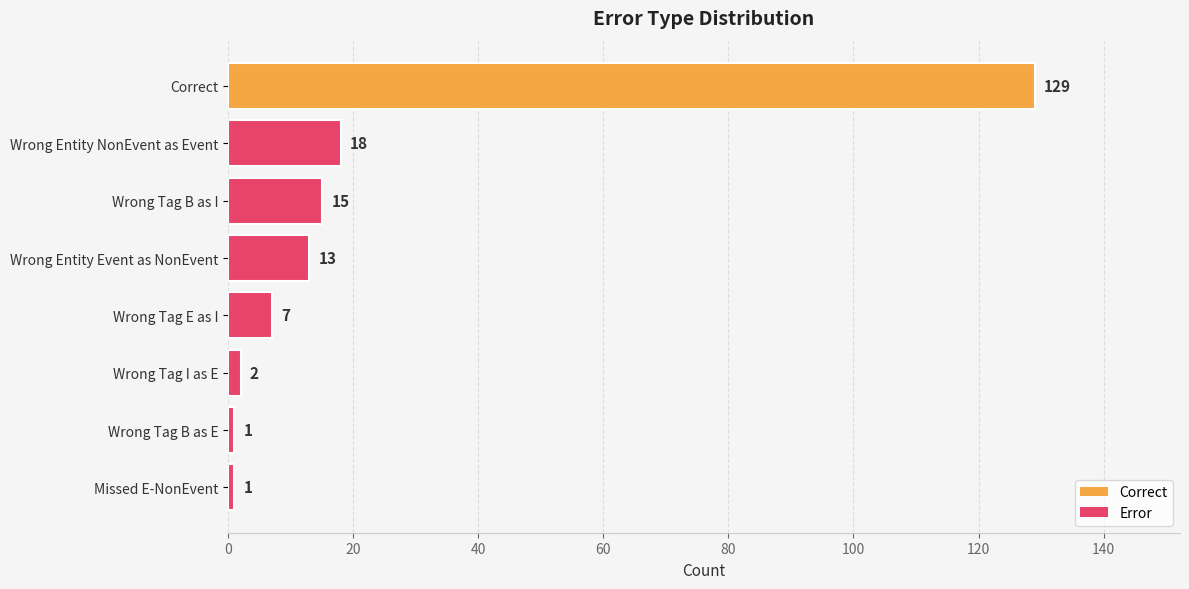

What is the minimum value shown in the chart?

1